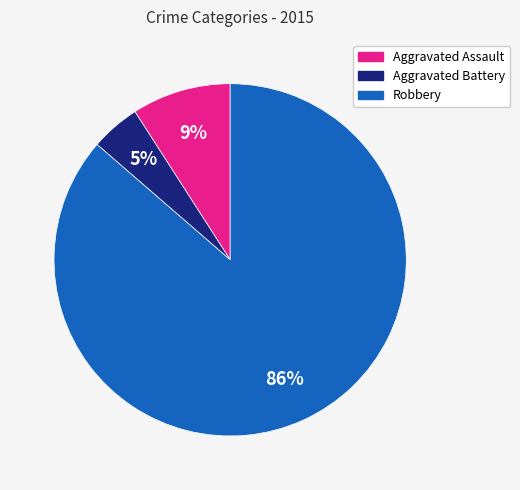

Which category accounts for the majority?

Robbery